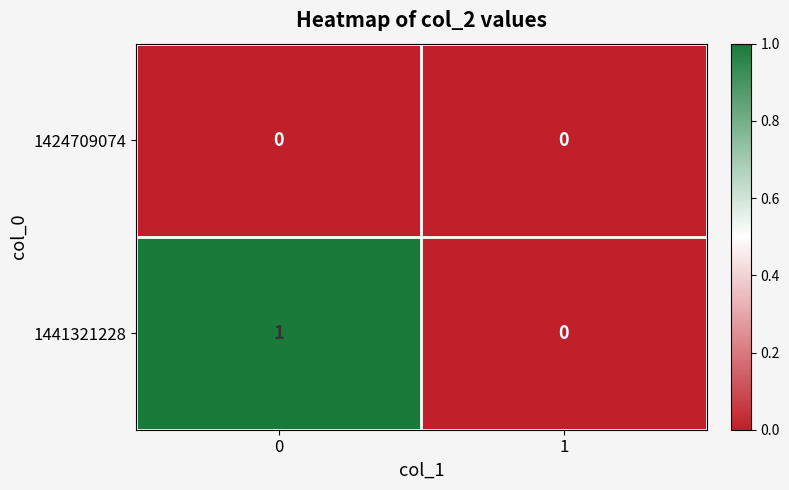

True or false: 1441321228 has a value of 2 at 0.

False